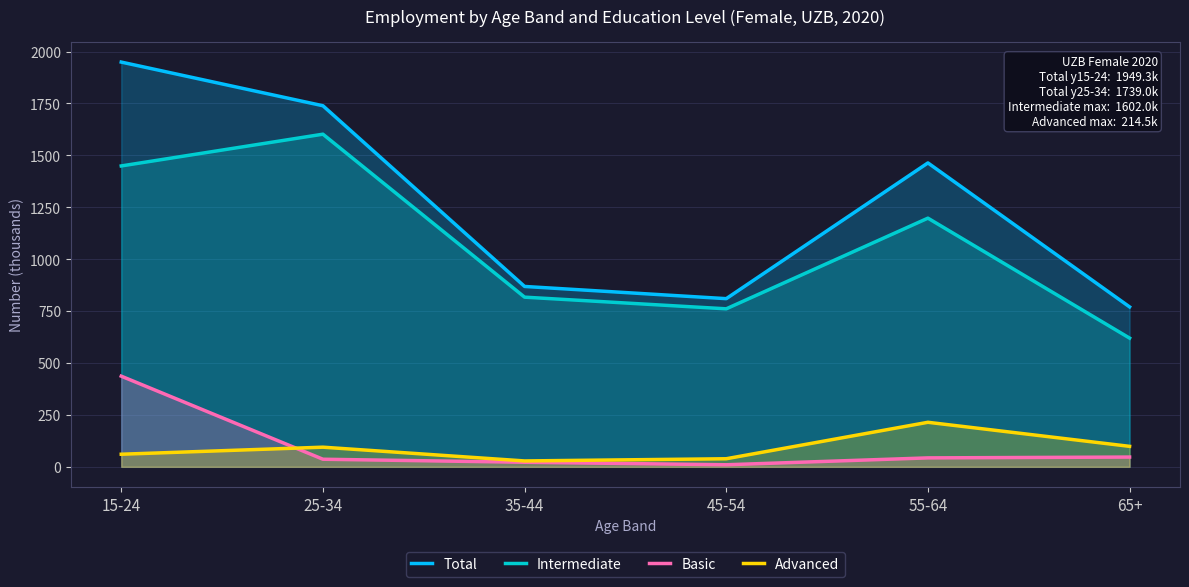

What is the difference between the highest and lowest values at 55-64?

1420.6